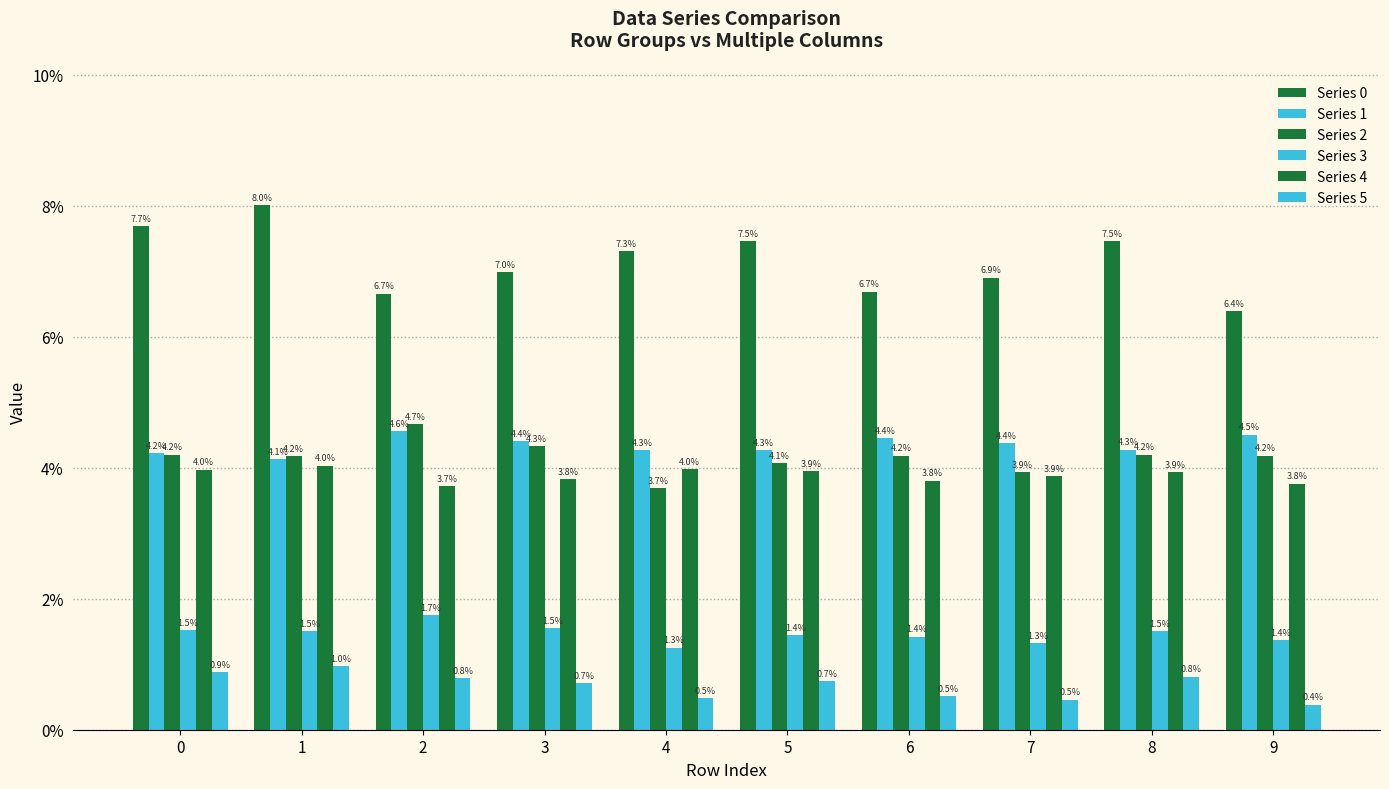

What is the sum of all Series 1 values?

0.4